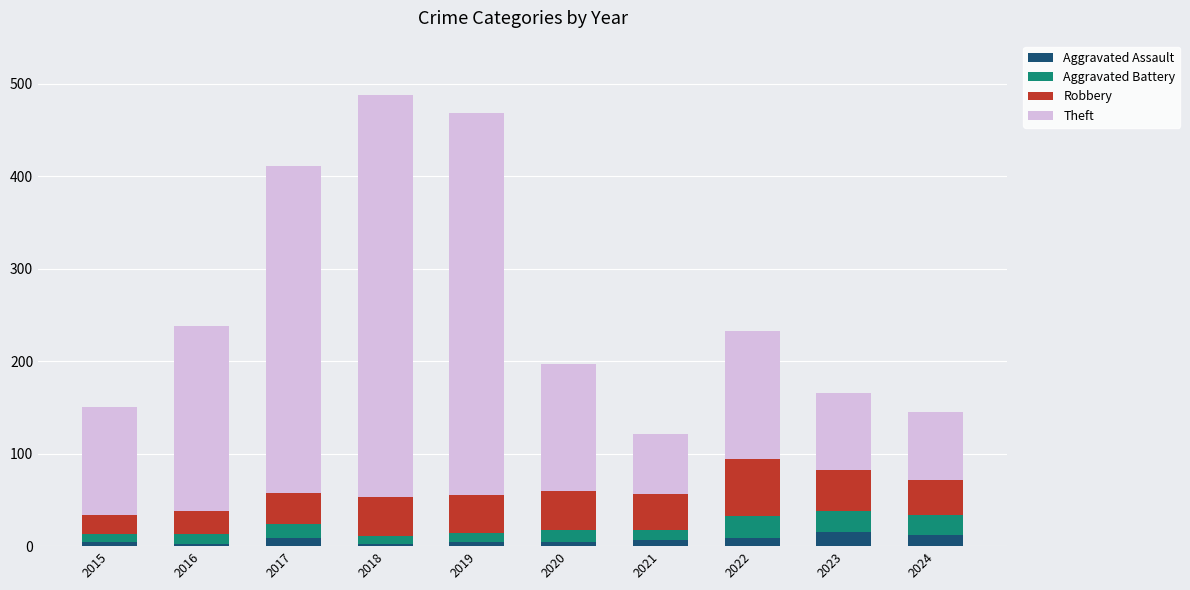

The Aggravated Assault series shows 9 at 2017. True or false?

True